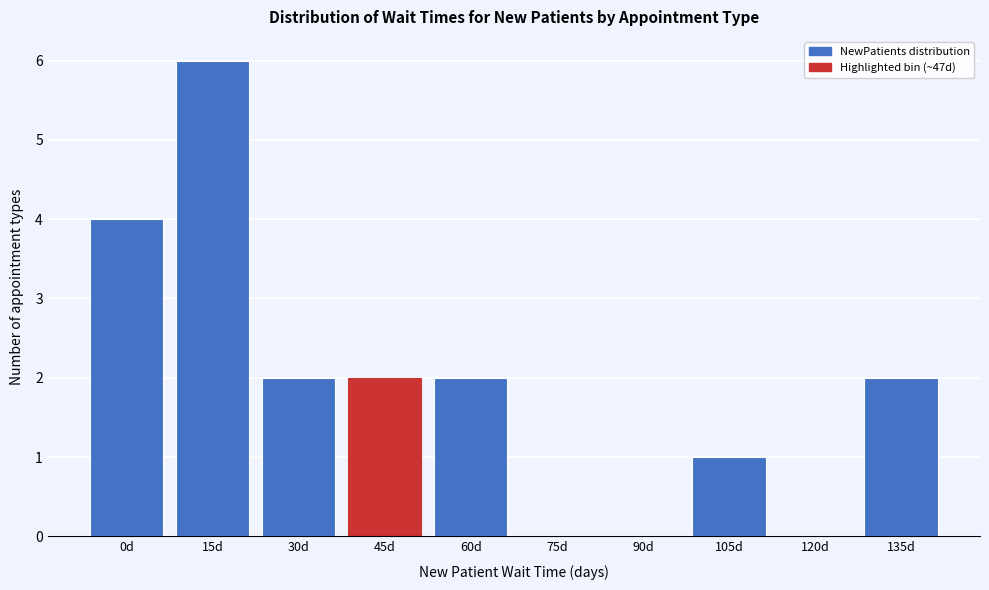

Reading right to left, what are all the values shown in this chart?

135d=2	120d=0	105d=1	90d=0	75d=0	60d=2	45d=2	30d=2	15d=6	0d=4